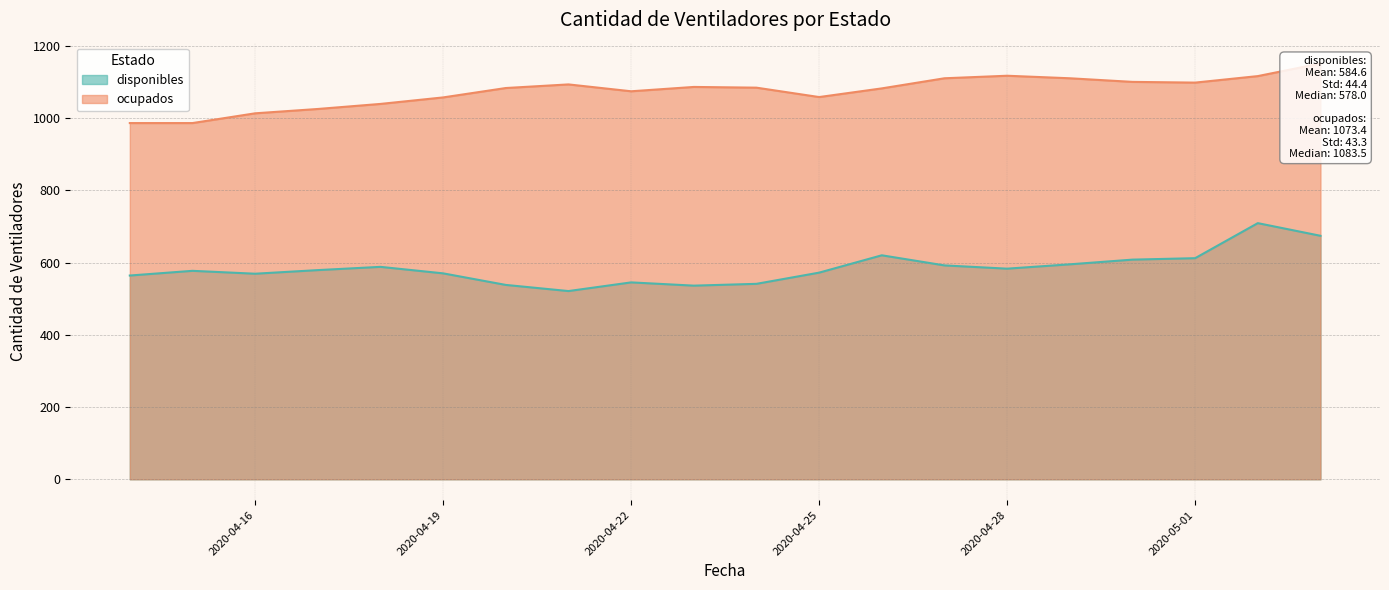

Reading left to right, transcribe all the data shown in this chart.

disponibles: 564	577	569	579	588	570	538	521	545	536	541	572	620	592	583	595	608	612	709	674
ocupados: 986	986	1013	1025	1039	1057	1083	1093	1074	1086	1084	1058	1082	1110	1117	1110	1100	1098	1116	1151